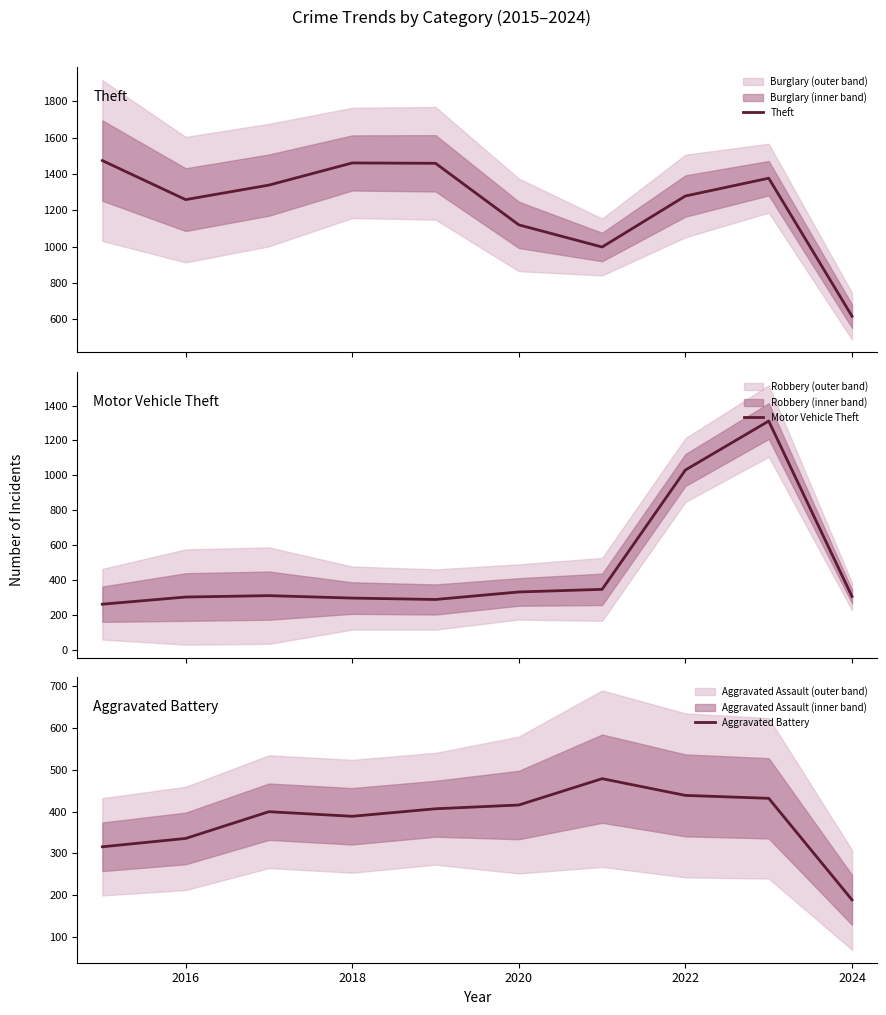

What is the minimum value for Motor Vehicle Theft?

263